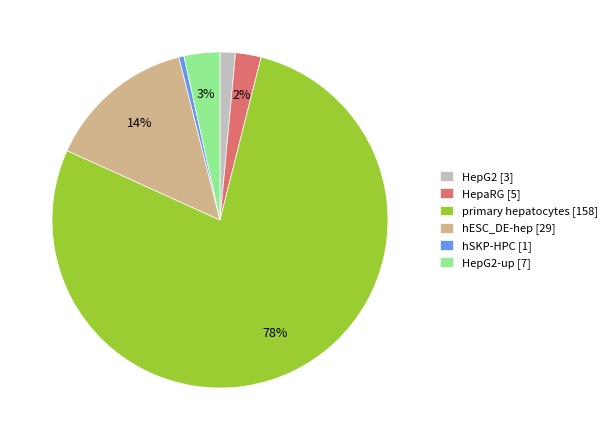

Which category accounts for the majority?

primary hepatocytes [158]